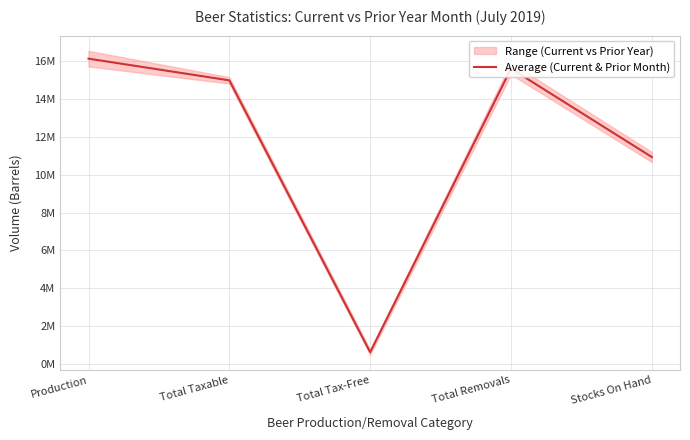

Which label corresponds to the largest value in the chart?

Production